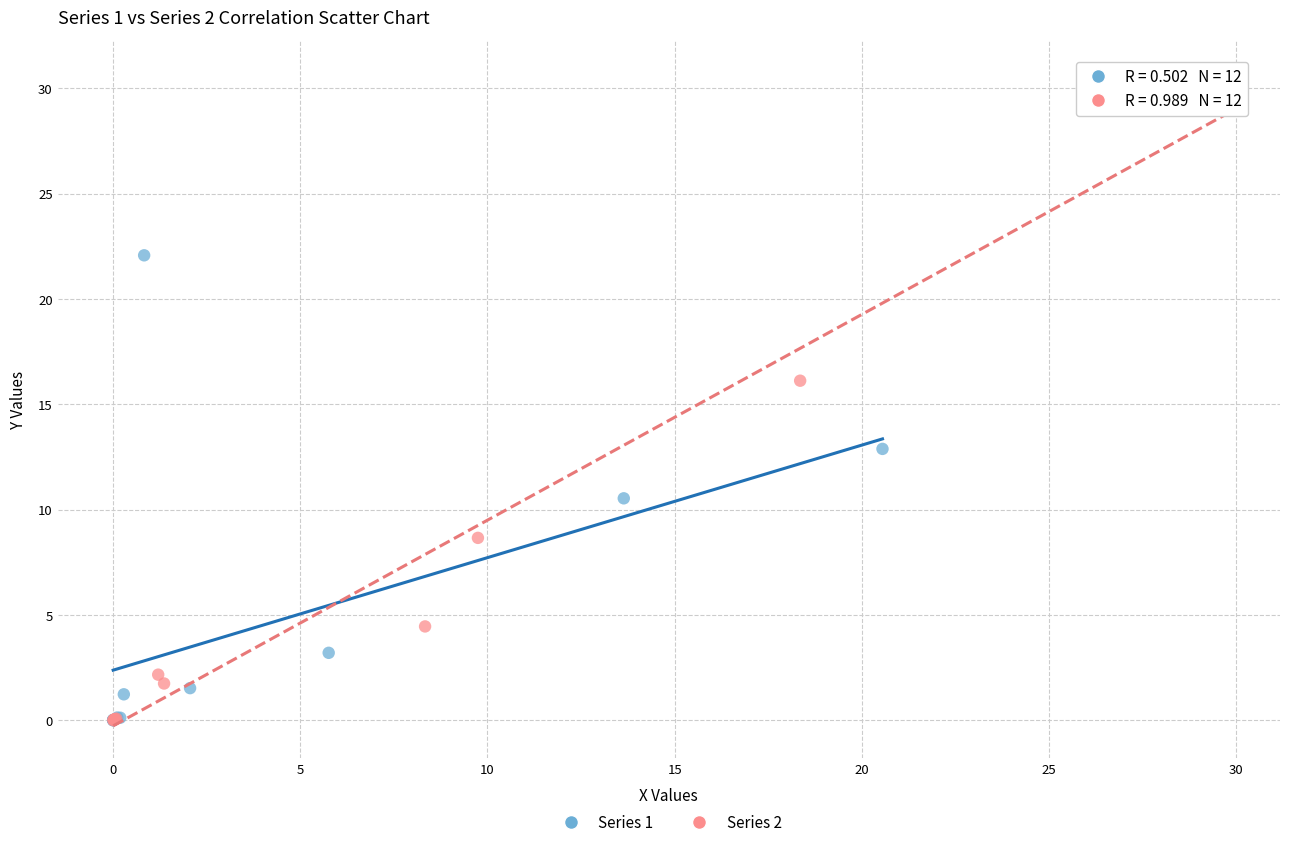

Which series has the widest spread of Y values?

Series 2